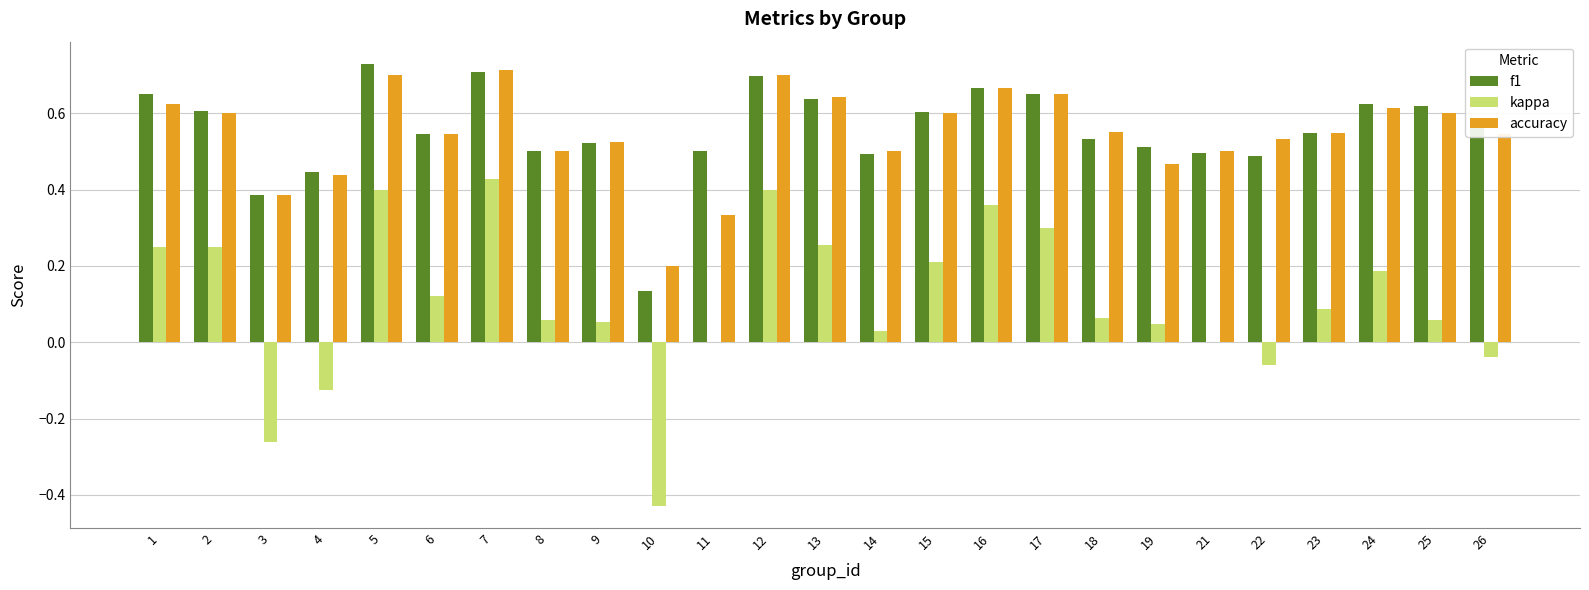

What is the total value across all series at 26?

1.1